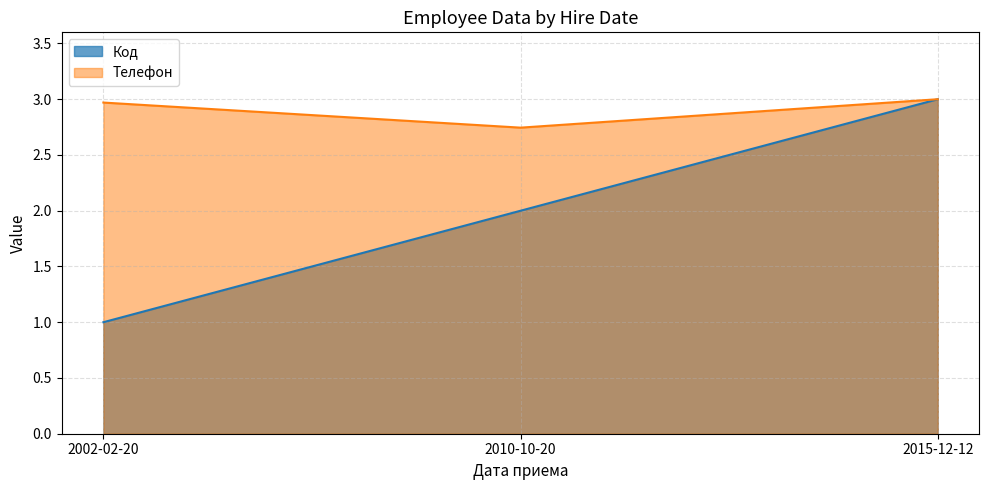

Is it true that Телефон equals 2.7 at 2010-10-20?

True